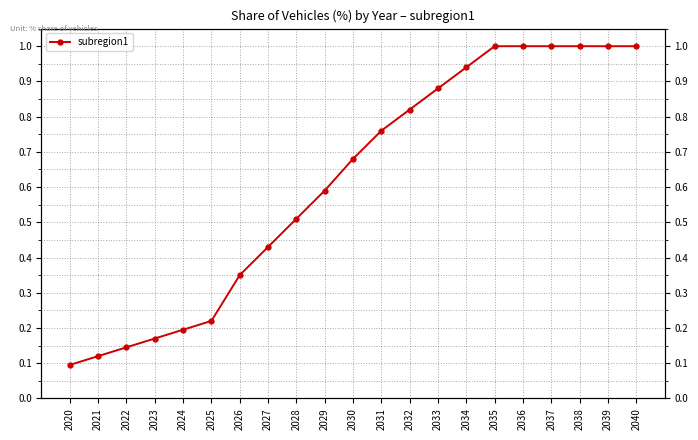

Reading left to right, extract all data points from this chart.

2020=0.1	2021=0.1	2022=0.1	2023=0.2	2024=0.2	2025=0.2	2026=0.3	2027=0.4	2028=0.5	2029=0.6	2030=0.7	2031=0.8	2032=0.8	2033=0.9	2034=0.9	2035=1.0	2036=1.0	2037=1.0	2038=1.0	2039=1.0	2040=1.0